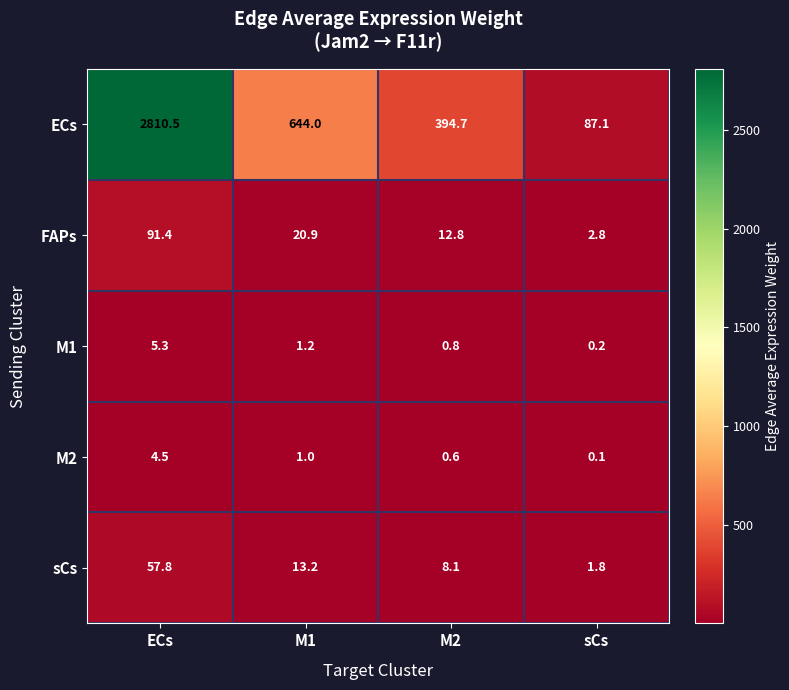

At how many categories does at least one series exceed 953?

1